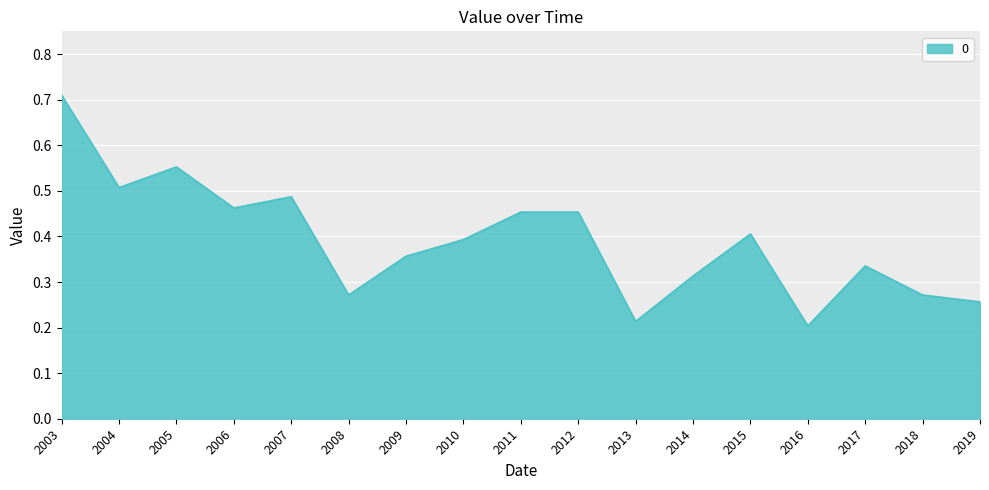

True or false: the data shows 0.1 at 2016.

False